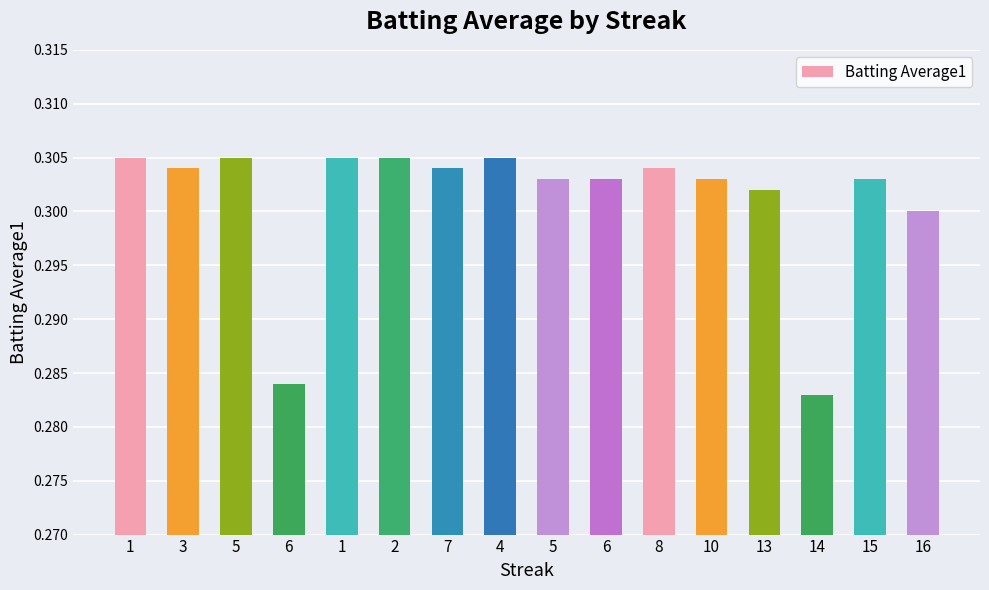

The chart shows a value of 0.3 at 3. True or false?

True